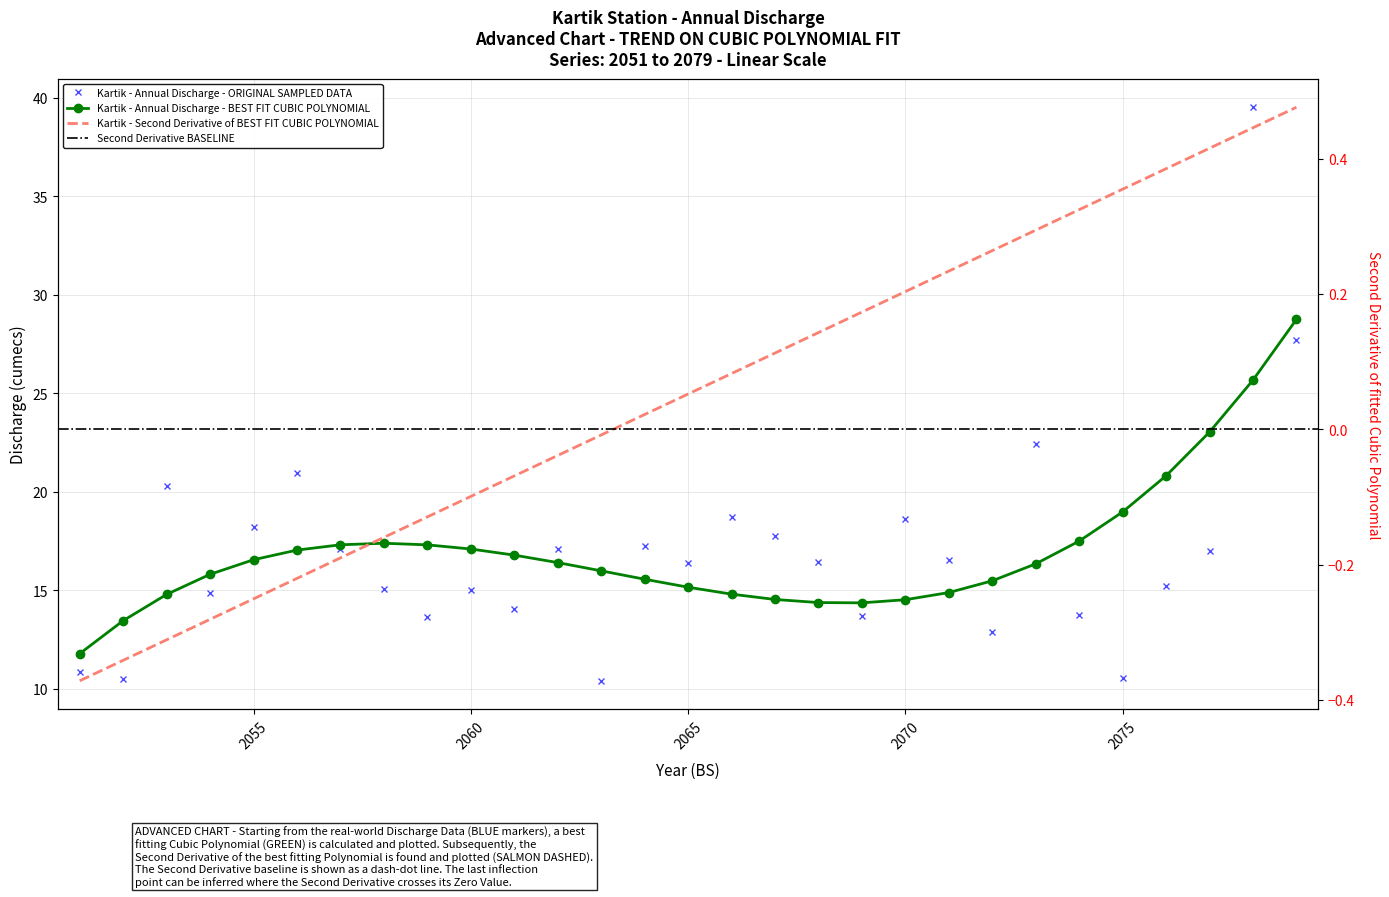

What is the difference between the maximum and minimum values?

29.1